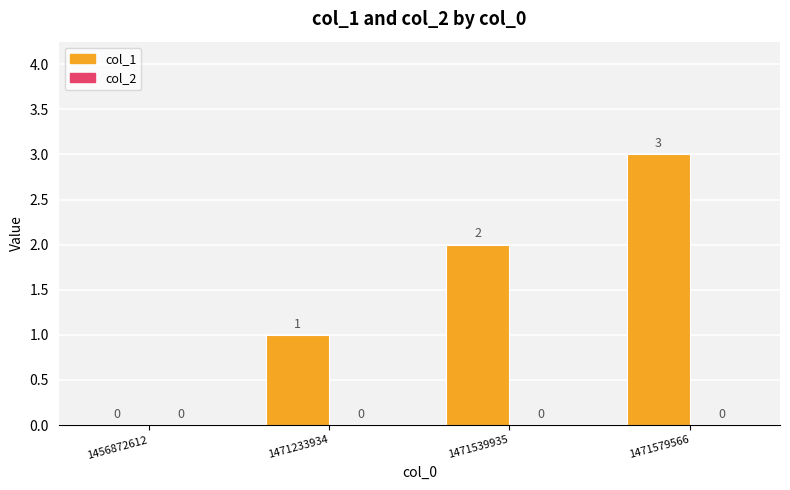

What is the change in value from 1456872612 to 1471539935?

+2